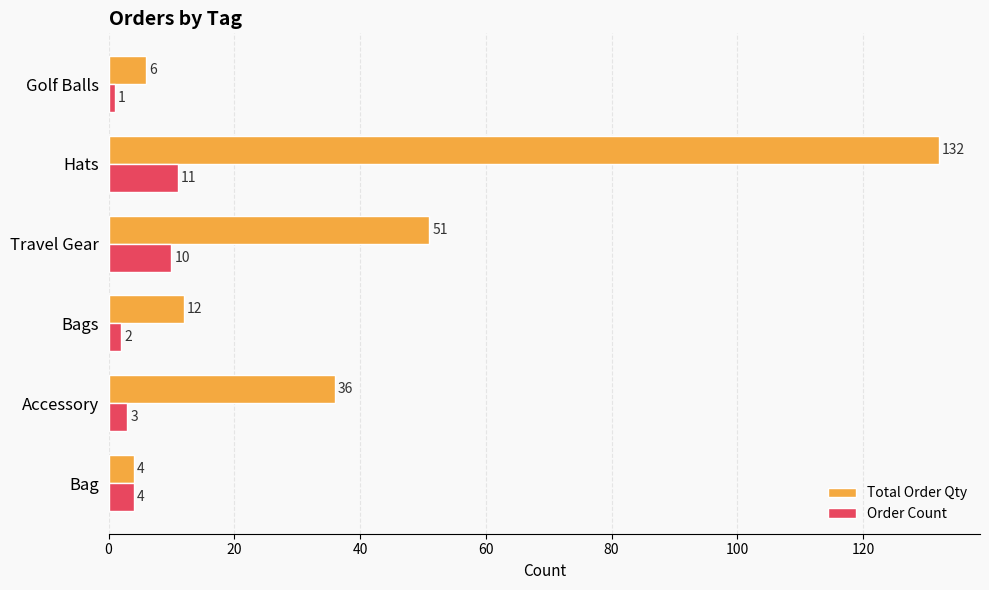

At Golf Balls, list the series in order from largest to smallest.

Total Order Qty, Order Count